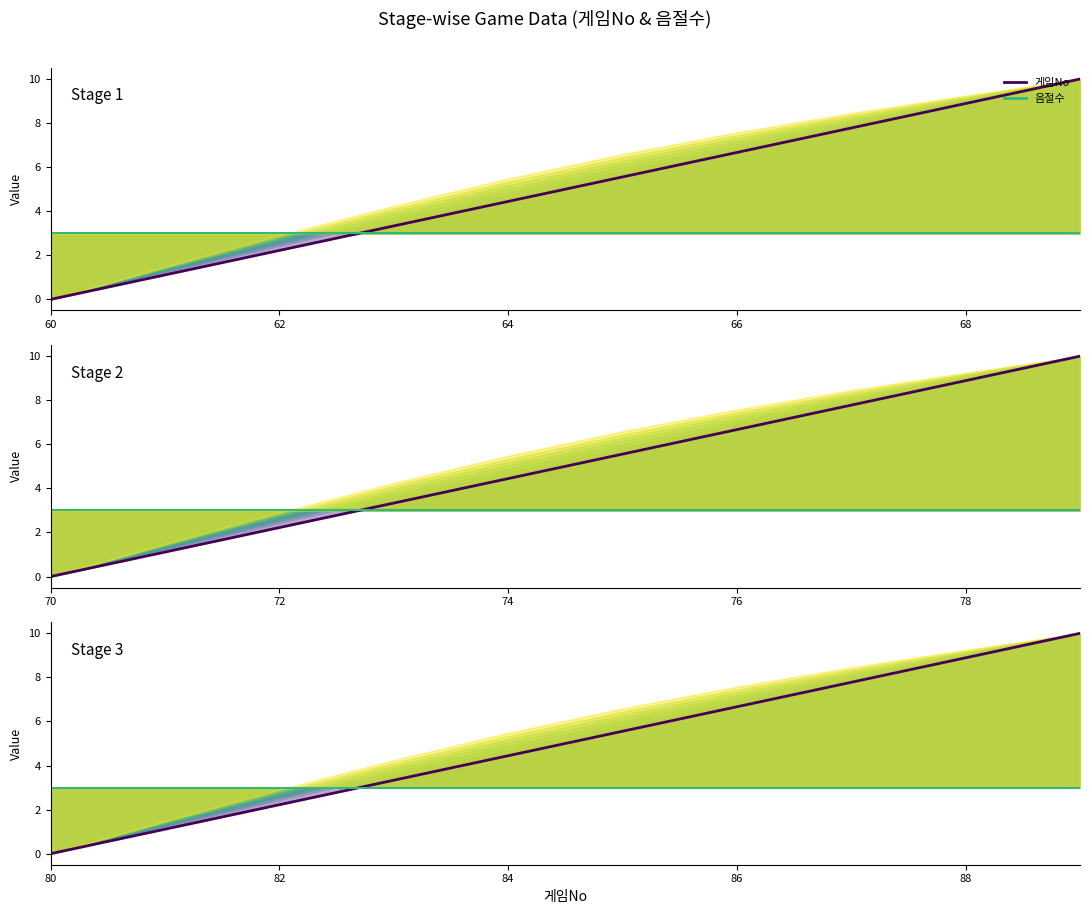

What is the spread (max minus min) of values at 6?

3.7